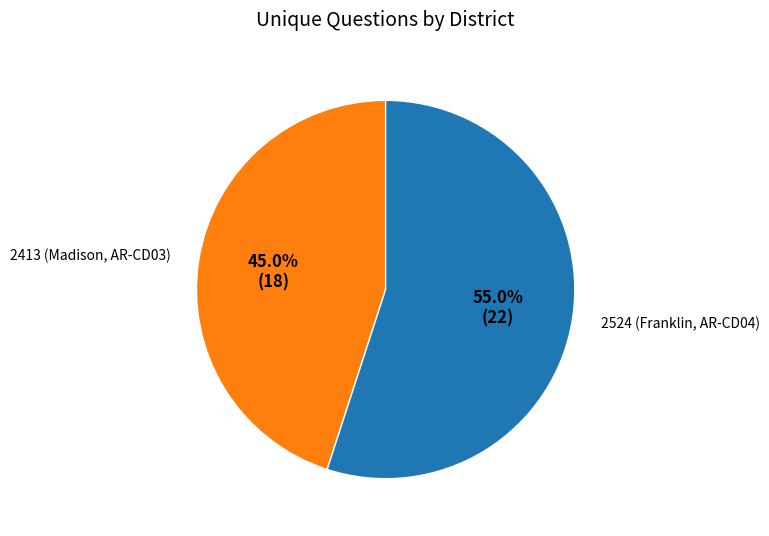

To the nearest percent, what is the average slice percentage?

50%